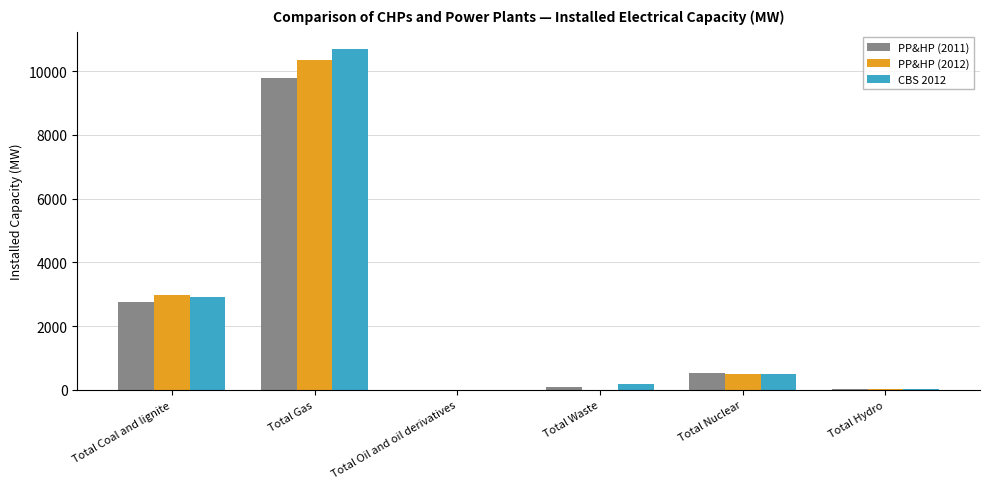

What is the sum of all PP&HP (2012) values?

13889.2